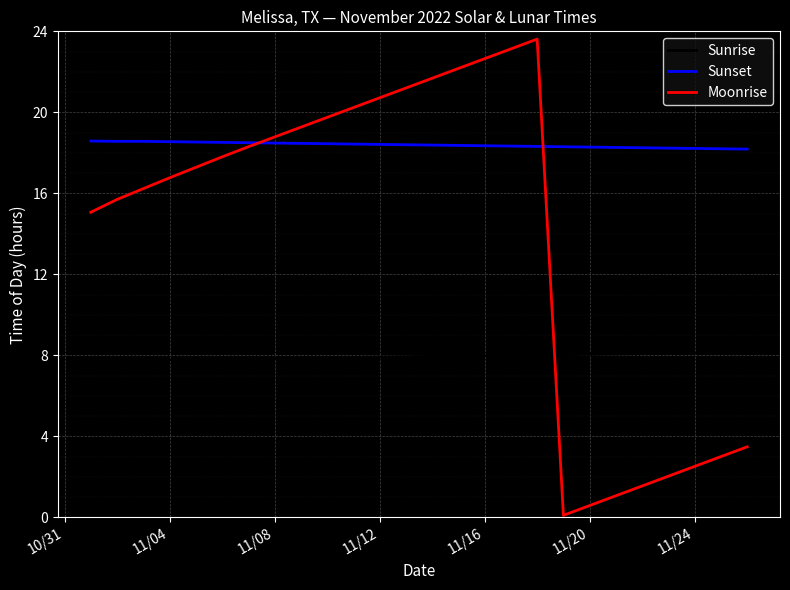

True or false: Sunrise and Sunset intersect in this chart.

False